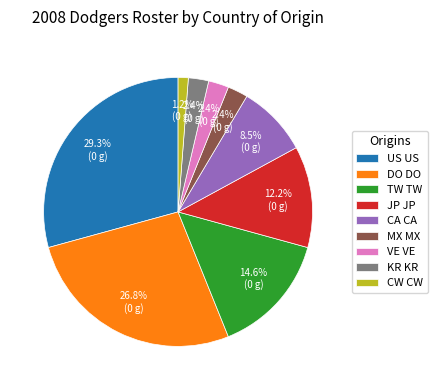

What is the smallest slice in the pie chart?

CW CW